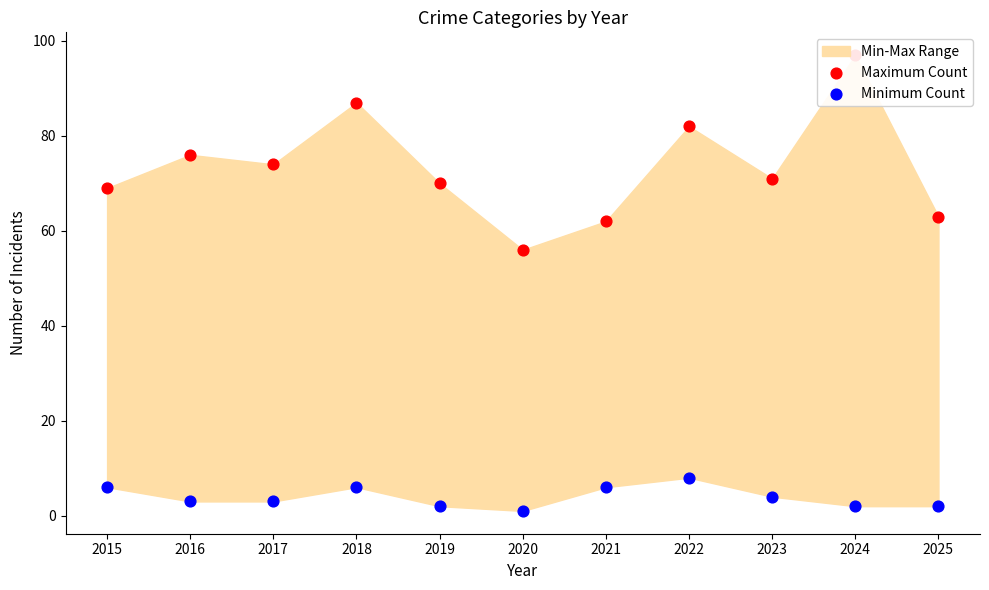

At which category is the sum across all series the highest?

2024